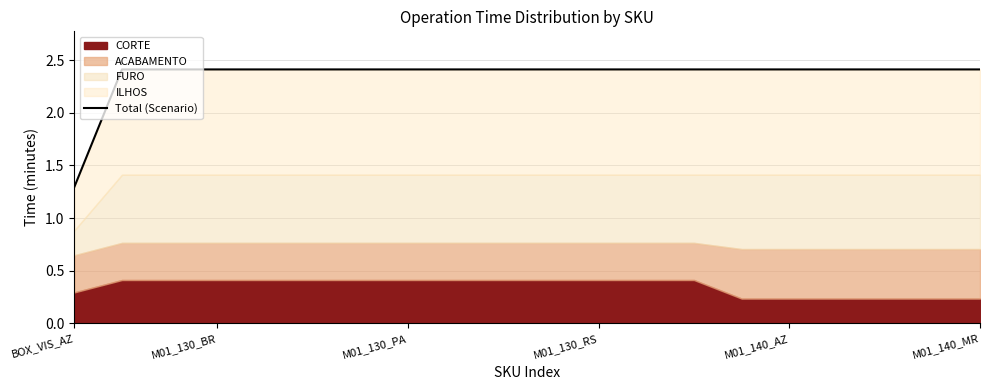

Reading right to left, list all the values displayed in this chart.

2.4	2.4	2.4	2.4	2.4	2.4	2.4	2.4	2.4	2.4	2.4	2.4	2.4	2.4	2.4	2.4	2.4	2.4	2.4	1.3